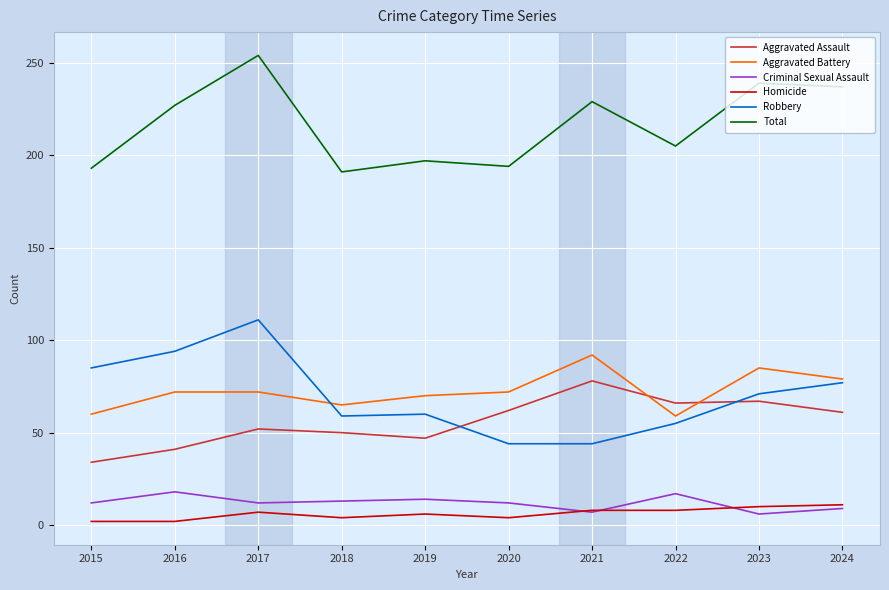

True or false: Criminal Sexual Assault and Total intersect in this chart.

False